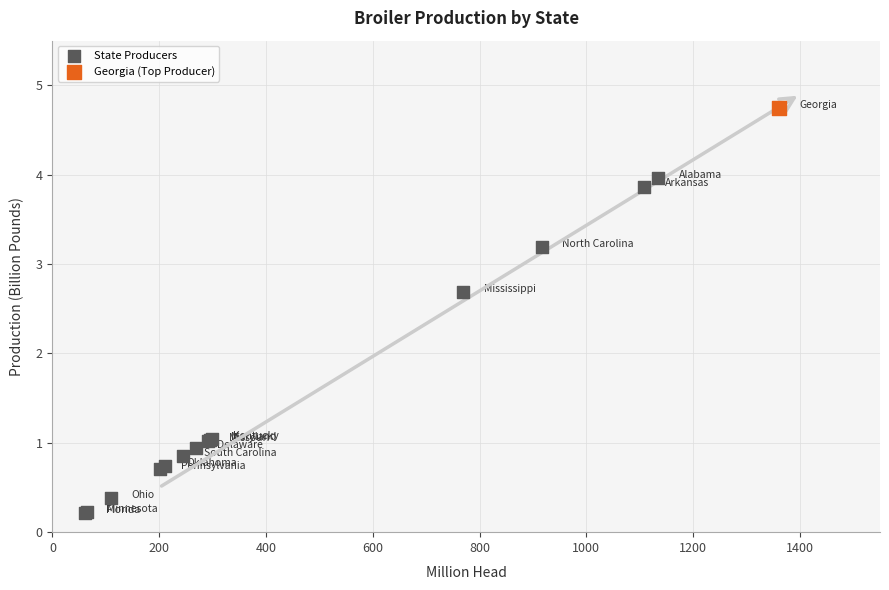

What are all the series names shown in the legend?

State Producers, Georgia (Top Producer)